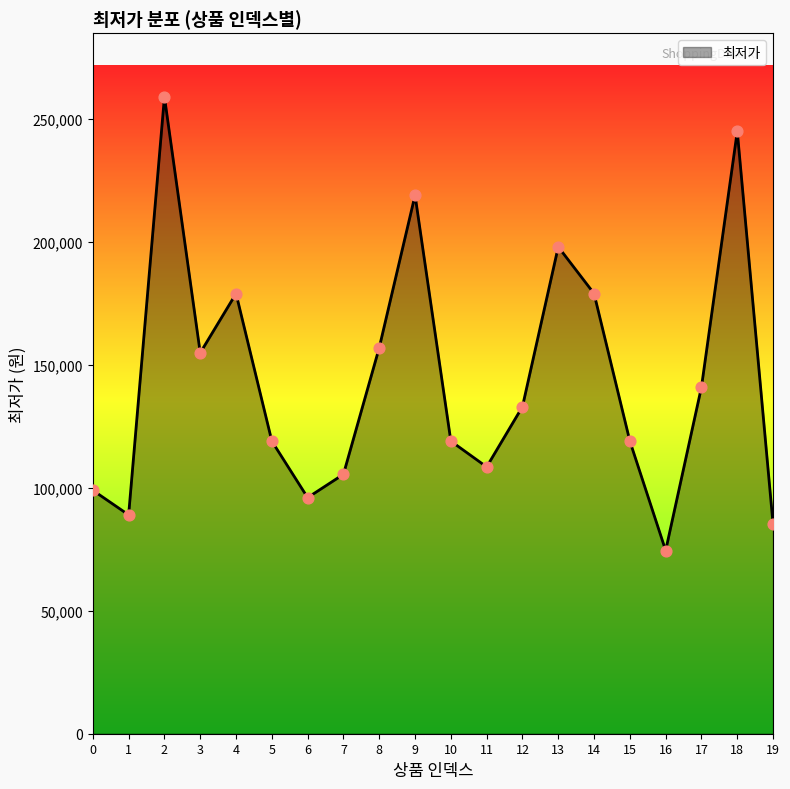

What is the ratio of the value at 8 to the value at 2?

0.6